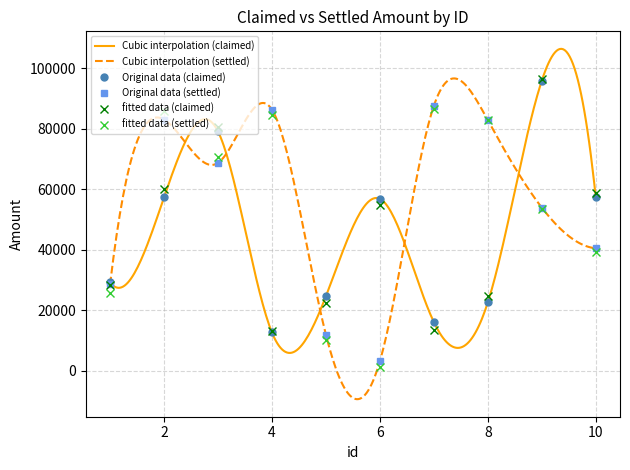

How many interior local valleys does the Original data (claimed) series have?

2